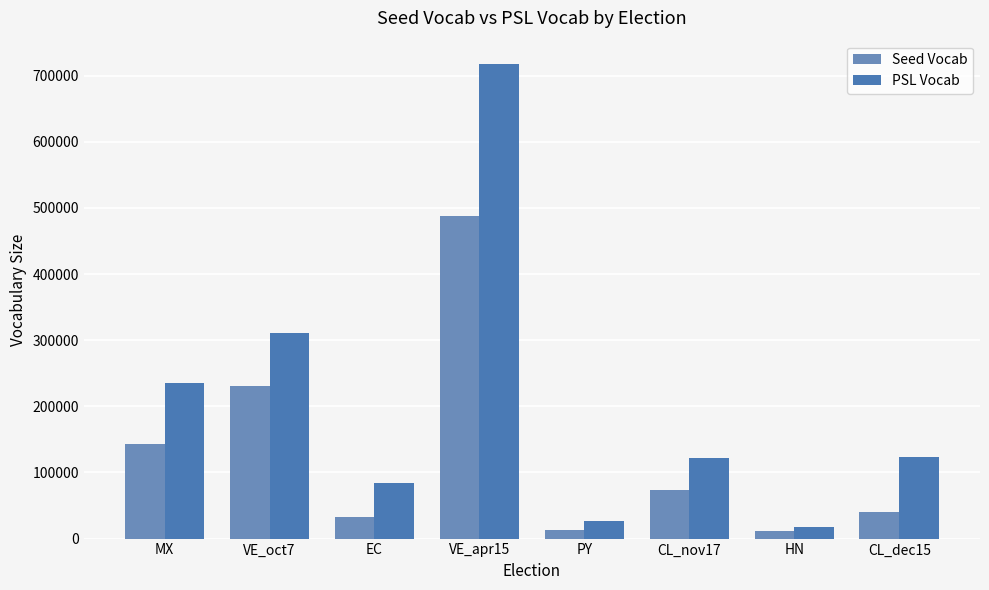

Count the number of categories in the chart.

8